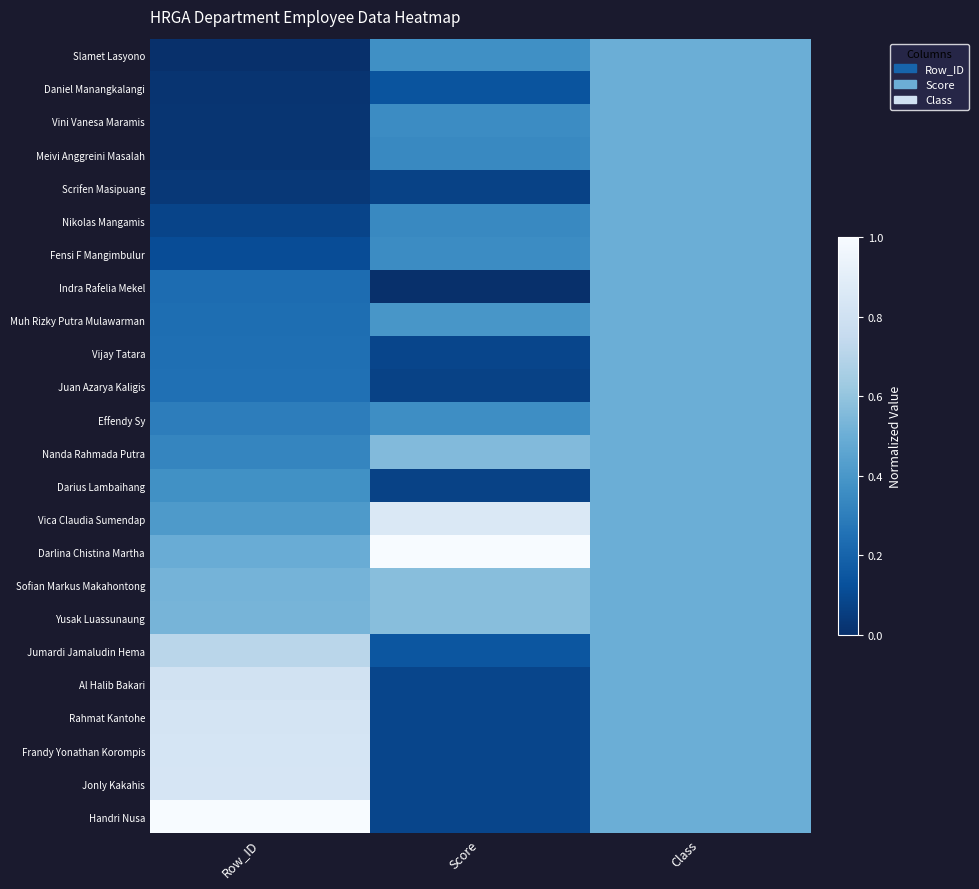

At Score, list the series in order from largest to smallest.

Darlina Chistina Martha, Vica Claudia Sumendap, Sofian Markus Makahontong, Yusak Luassunaung, Nanda Rahmada Putra, Muh Rizky Putra Mulawarman, Slamet Lasyono, Effendy Sy, Vini Vanesa Maramis, Fensi F Mangimbulur, Meivi Anggreini Masalah, Nikolas Mangamis, Jumardi Jamaludin Hema, Daniel Manangkalangi, Vijay Tatara, Al Halib Bakari, Rahmat Kantohe, Frandy Yonathan Korompis, Jonly Kakahis, Handri Nusa, Scrifen Masipuang, Juan Azarya Kaligis, Darius Lambaihang, Indra Rafelia Mekel